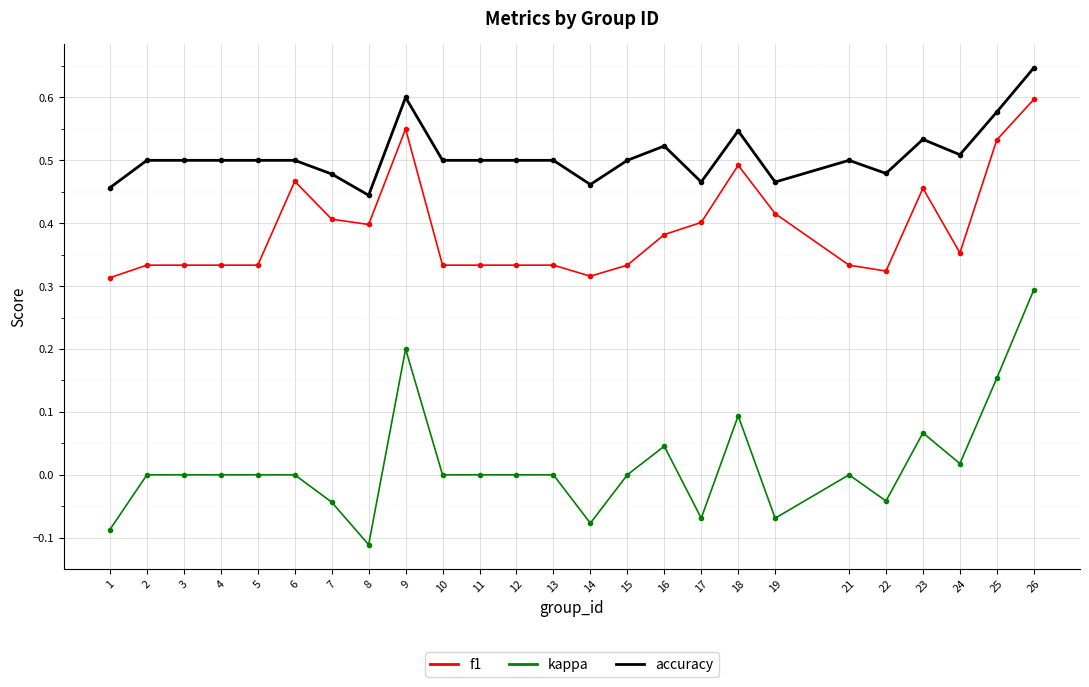

True or false: kappa has more than 2 interior local peaks.

True